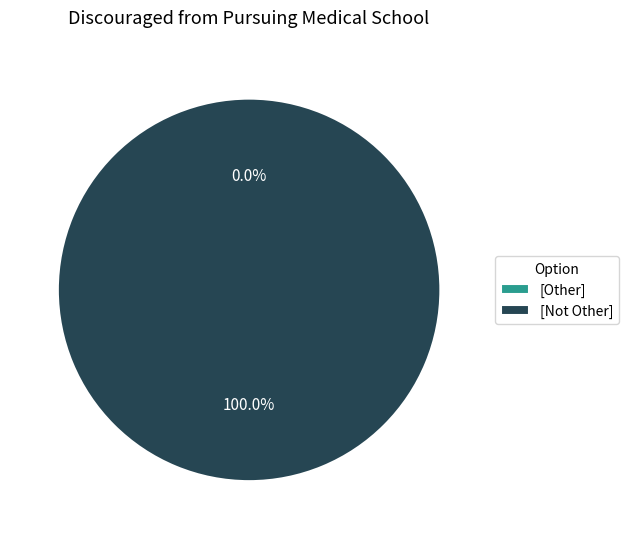

To the nearest percent, what percentage of the pie is Not Other?

100%